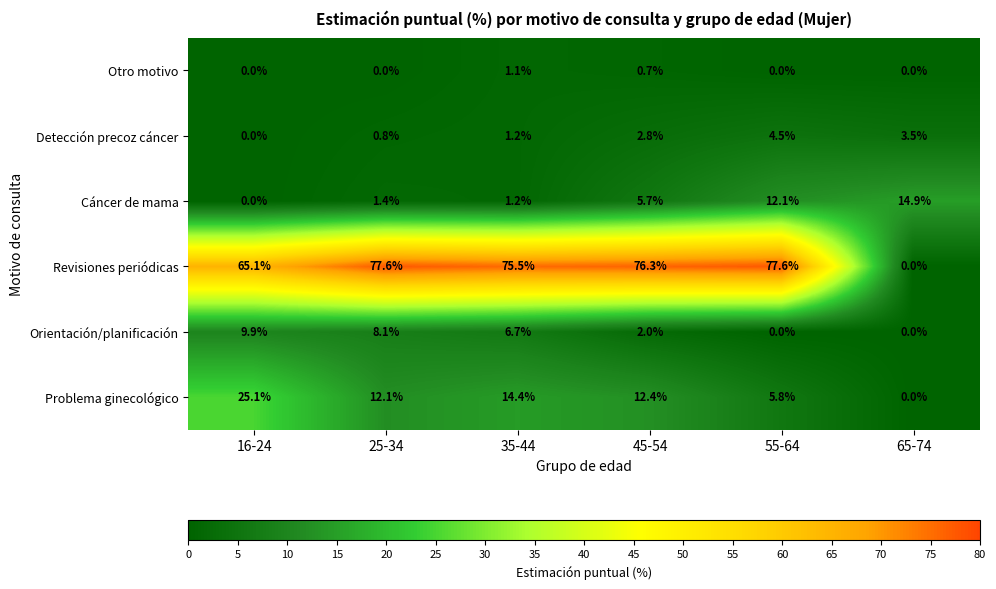

What is the sum of the Cáncer de mama values at 65-74 and 55-64?

27.0